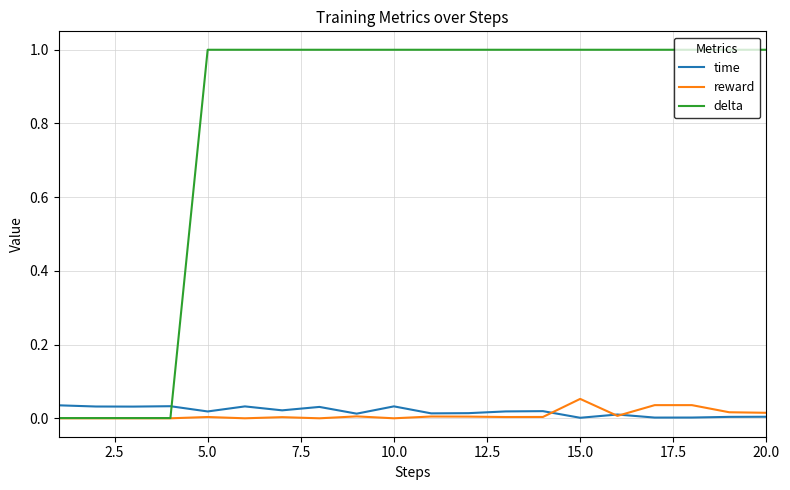

How many series are shown in this chart?

3